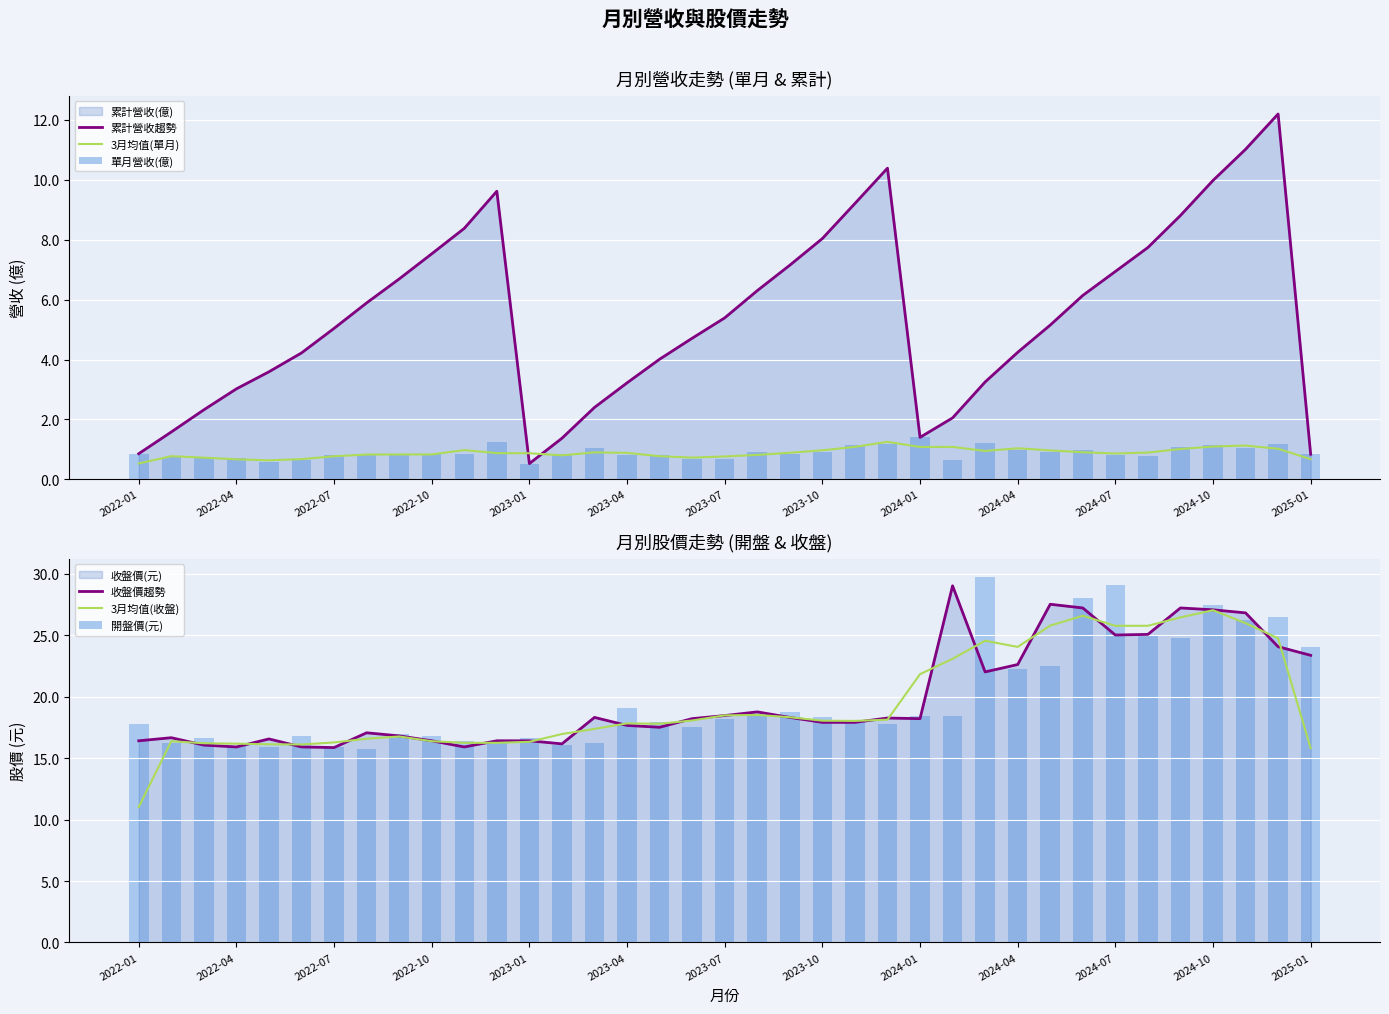

The value of 累計營收趨勢 at 2023-04 is 5.7. True or false?

False